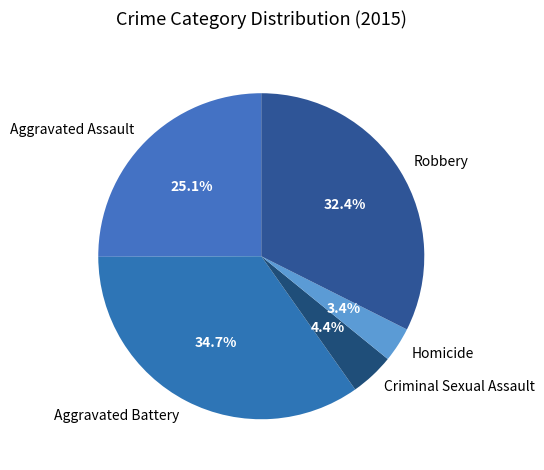

Rank the categories by value from highest to lowest.

Aggravated Battery, Robbery, Aggravated Assault, Criminal Sexual Assault, Homicide